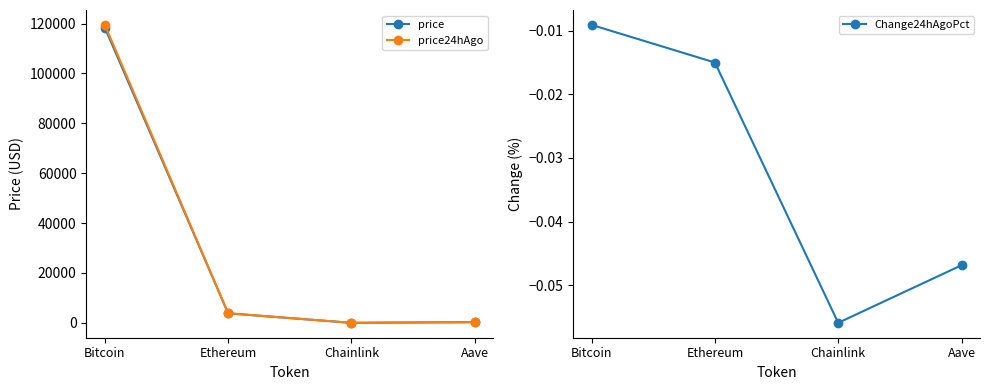

True or false: price24hAgo and price cross at least once.

False